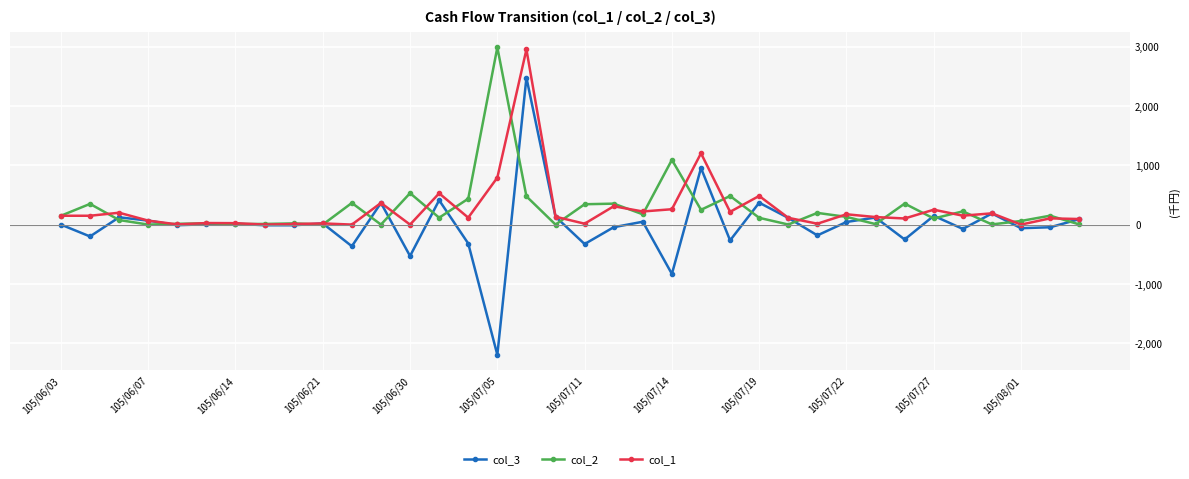

What are all the series names shown in the legend?

col_3, col_2, col_1